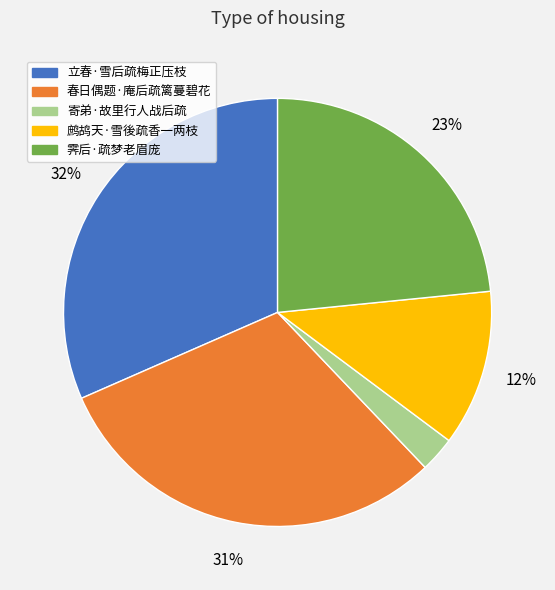

To the nearest percent, what is the difference between the 立春·雪后疏梅正压枝 and 春日偶题·庵后疏篱蔓碧花 slice percentages?

1%